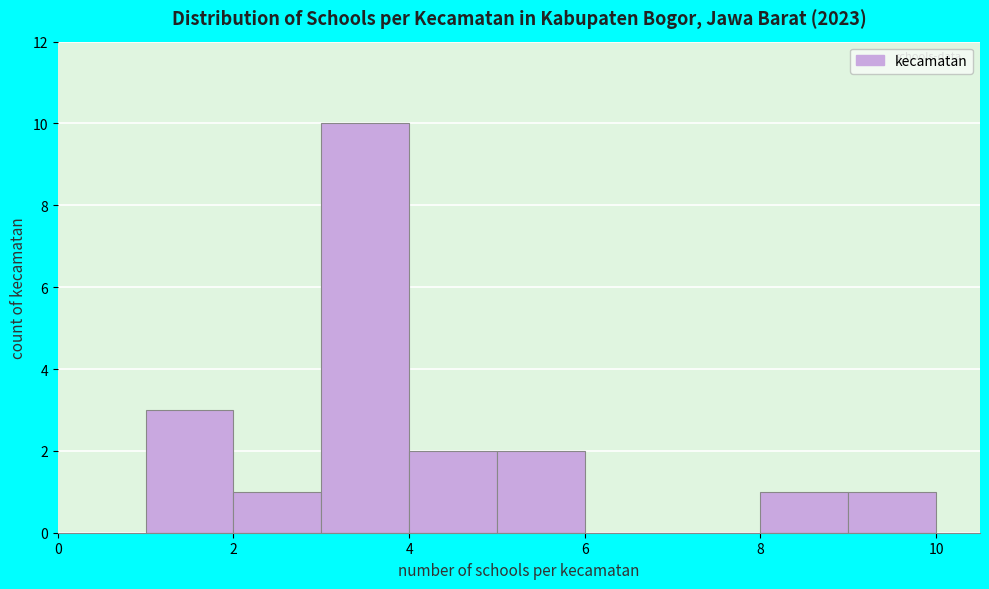

Reading left to right, transcribe this chart: for each bar, give the range it covers on the x-axis and its height. The values are not printed on the chart, so give them approximately, as read against the axis.

1 to 2: 3
2 to 3: 1
3 to 4: 10
4 to 5: 2
5 to 6: 2
6 to 7: 0
7 to 8: 0
8 to 9: 1
9 to 10: 1